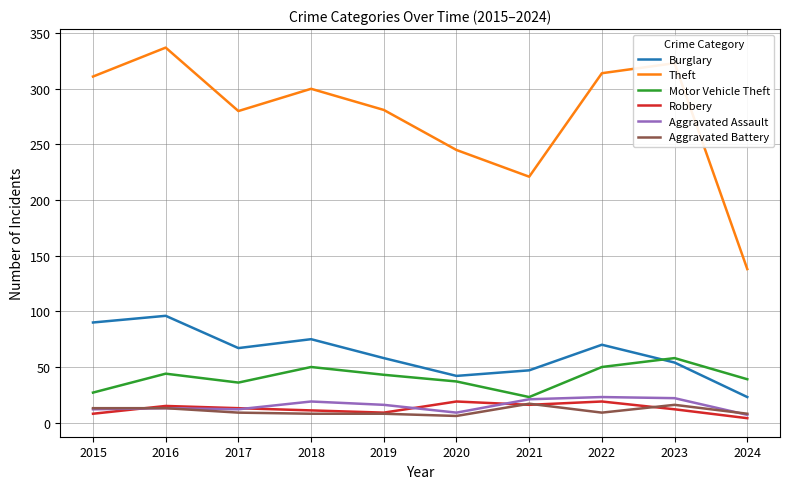

How many lines are shown in the chart?

6